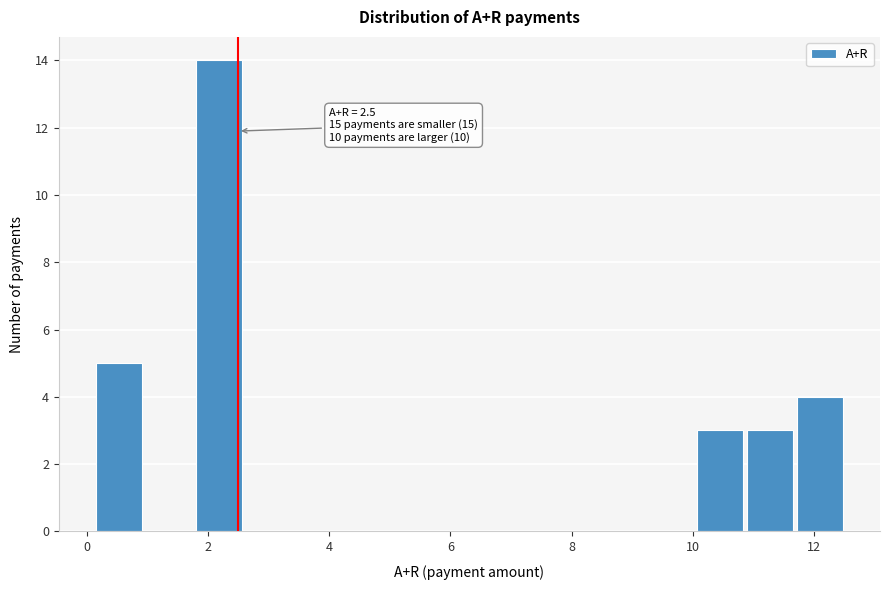

Over which range of the x-axis is the bar tallest?

1.8 to 2.6